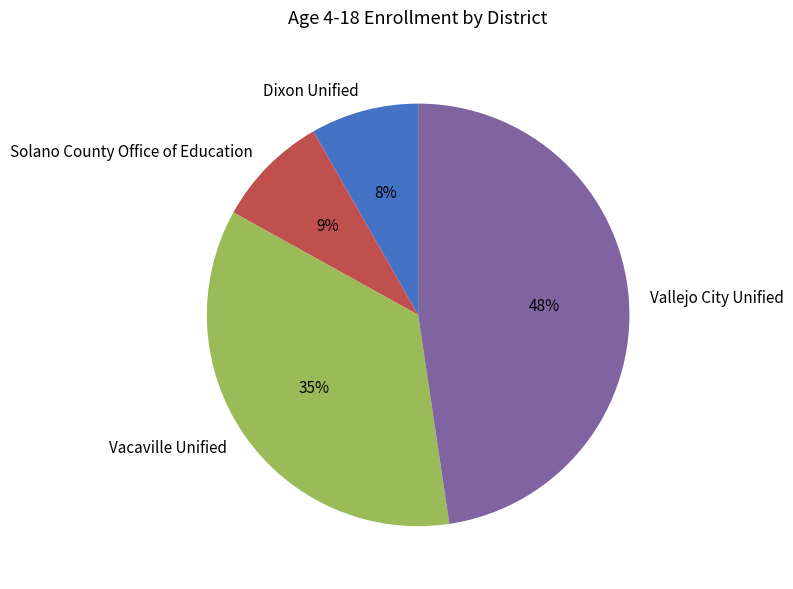

How many segments does this pie chart have?

4